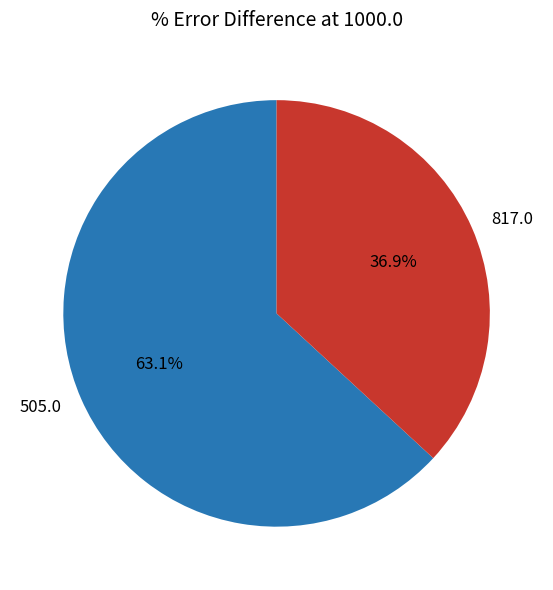

True or false: 505.0 accounts for 53% of the total.

False